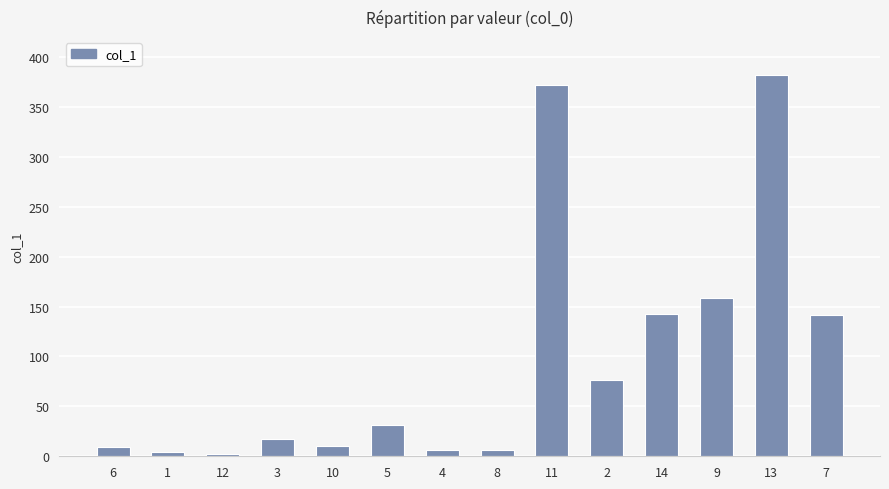

What position from the left is 7?

14